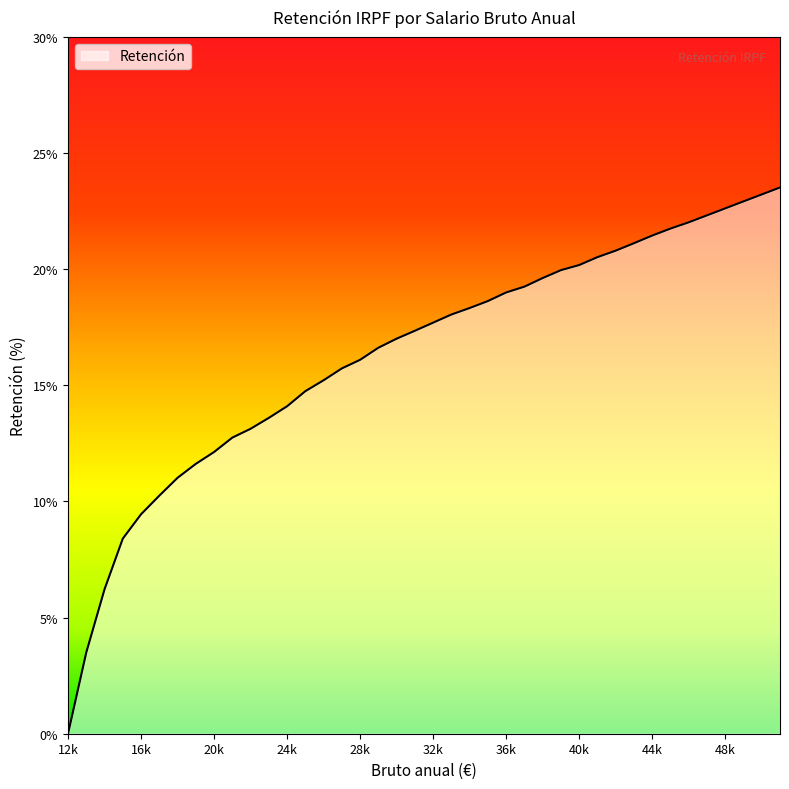

What is the difference between the maximum and minimum values?

23.5